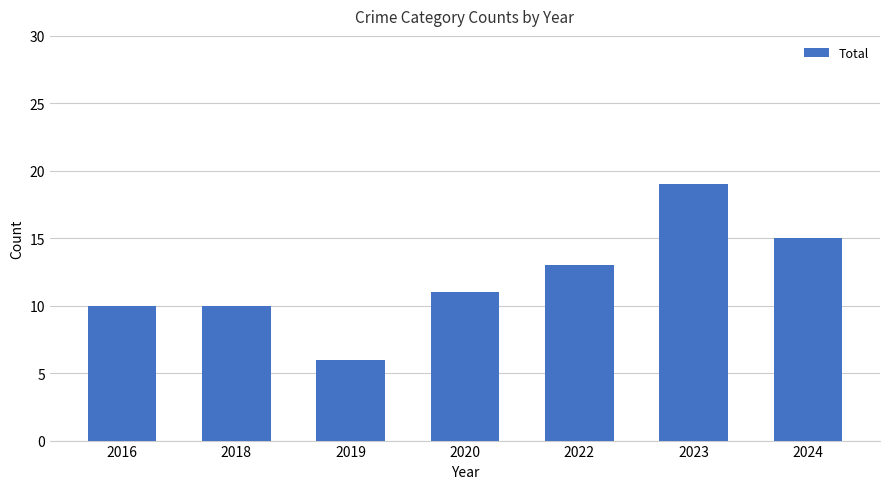

Are the bars horizontal?

No